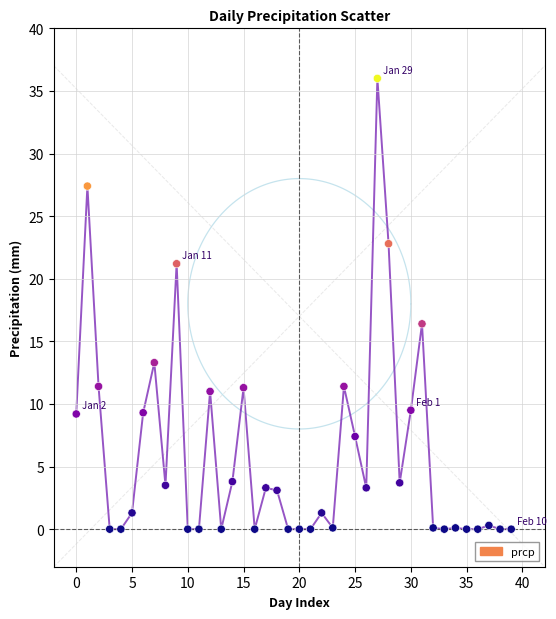

What is the range of Y values (max minus min)?

36.0